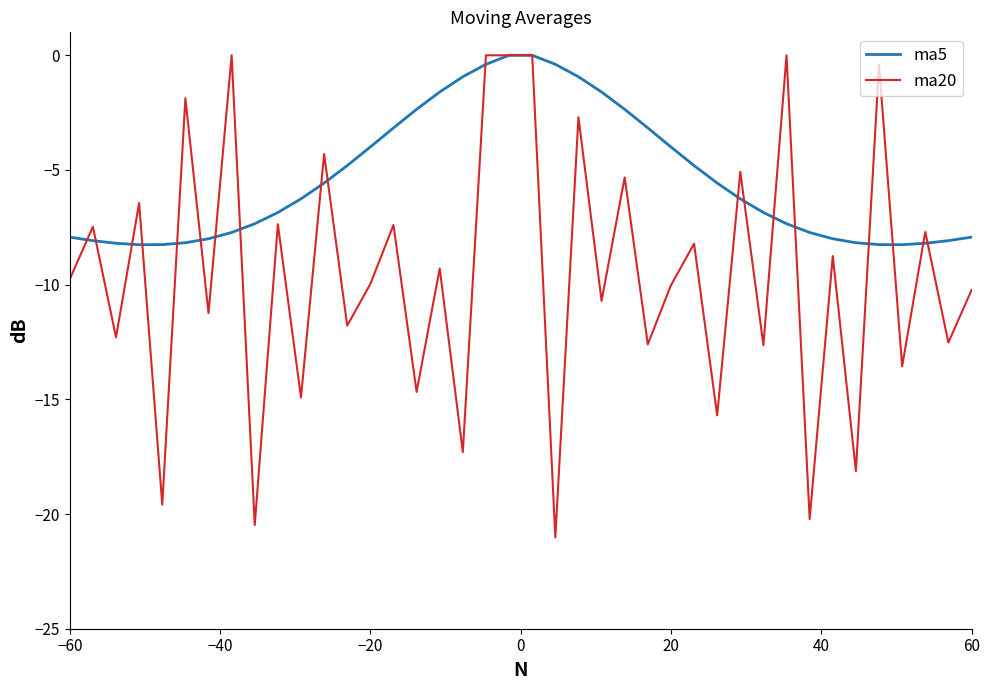

List the series in order of their overall mean, highest first.

ma5, ma20